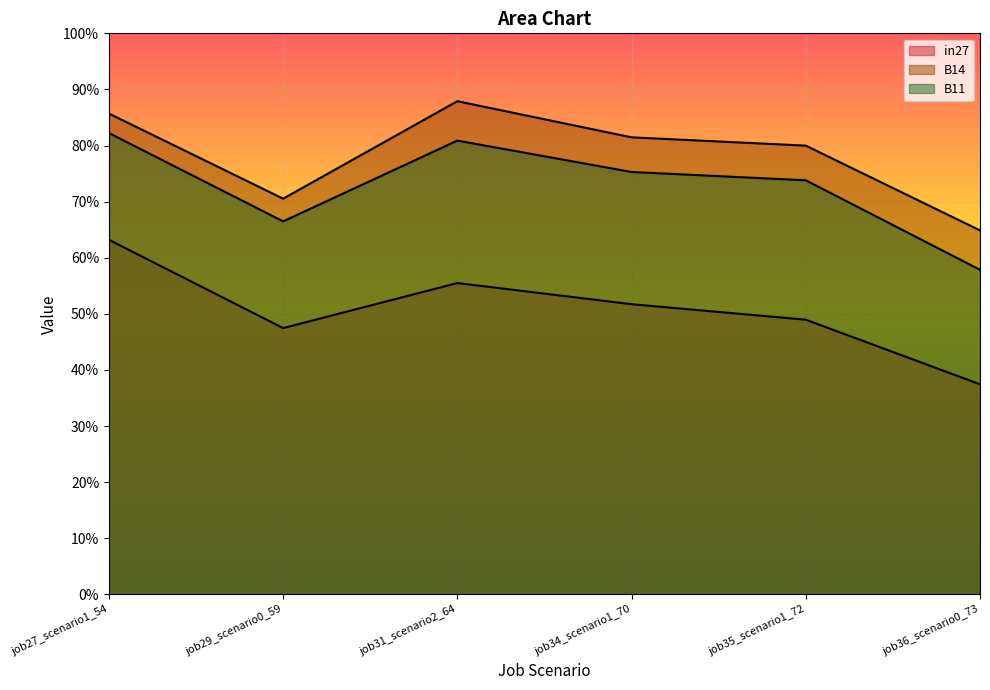

Rank the categories by B11 value from lowest to highest.

job36_scenario0_73, job29_scenario0_59, job35_scenario1_72, job34_scenario1_70, job31_scenario2_64, job27_scenario1_54